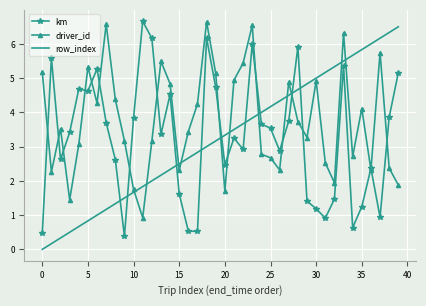

True or false: driver_id and row_index intersect in this chart.

True